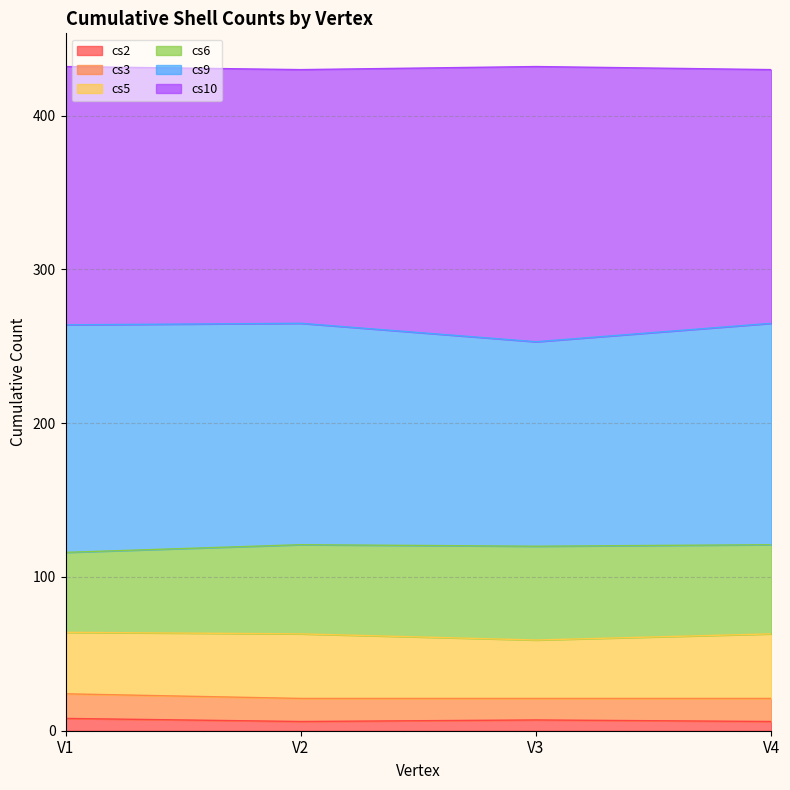

How many cs2 values are between 6 and 8?

4